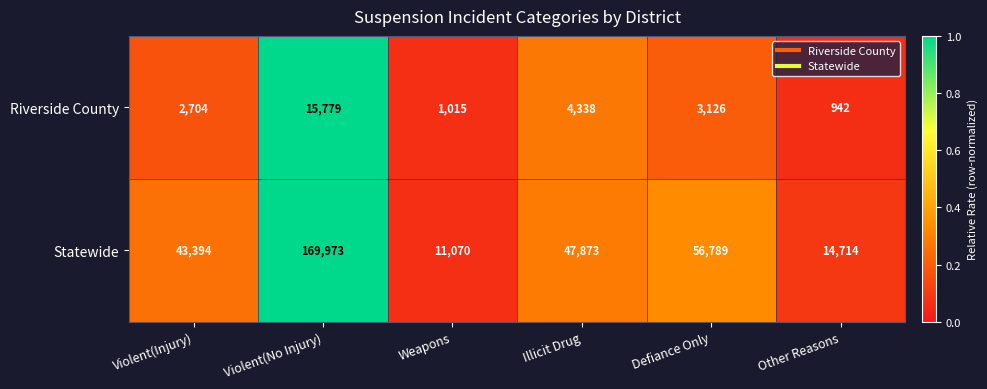

What is the difference between the second highest and second lowest values in the Statewide series?

42075